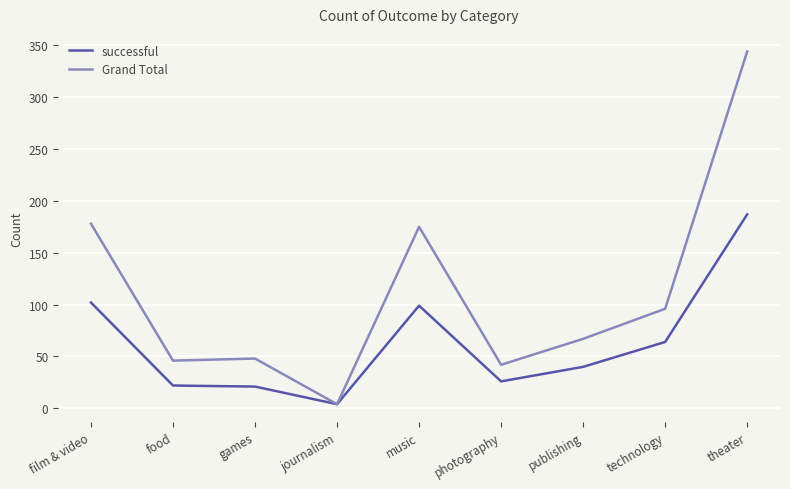

True or false: successful has a value of 64 at technology.

True